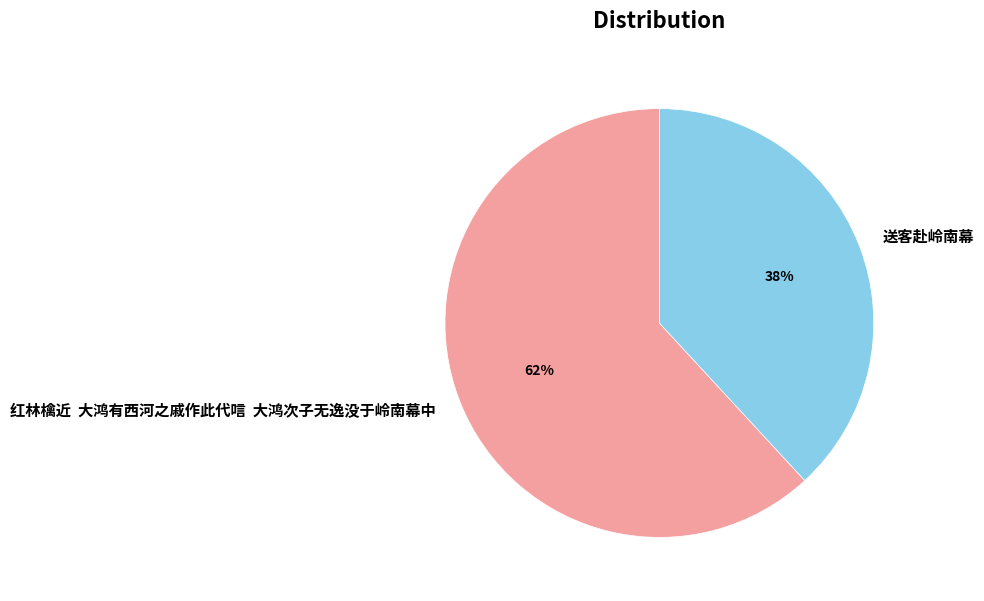

To the nearest percent, what is the average slice percentage?

50%